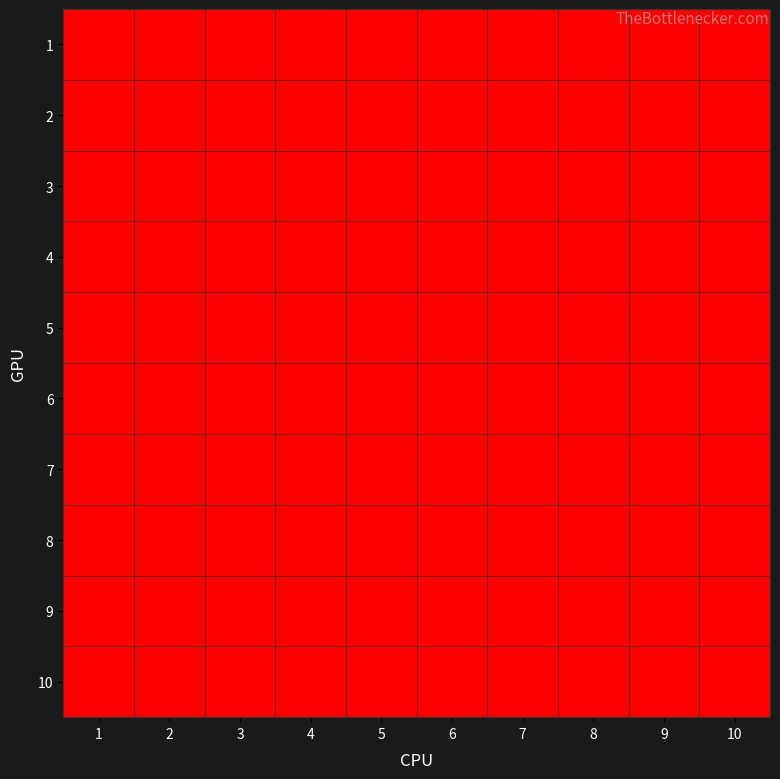

At how many categories does at least one series exceed 0?

6